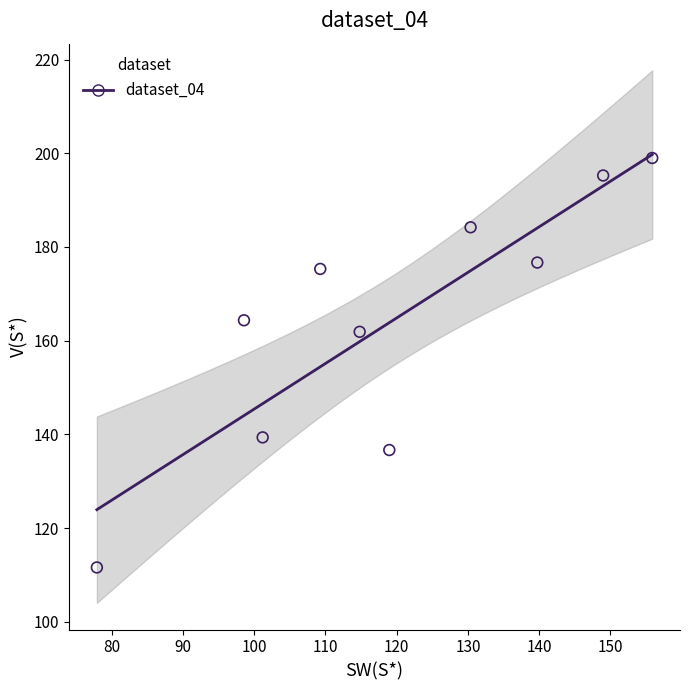

What Y value in the scatter plot is closest to 155?

161.9